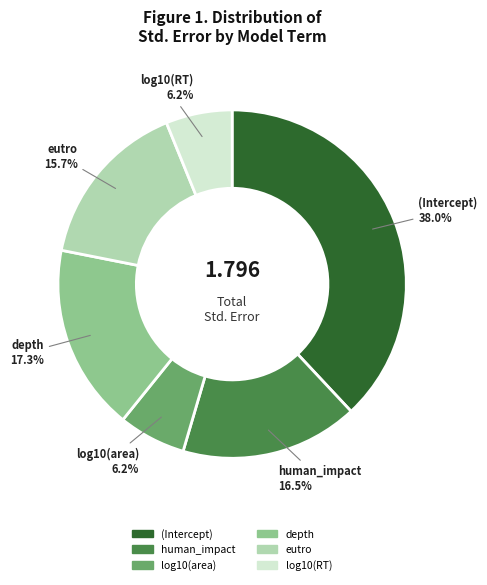

What is the largest slice in the pie chart?

(Intercept)